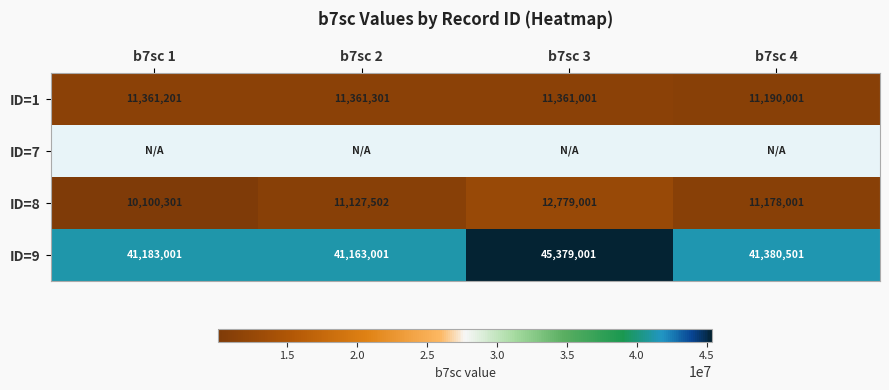

At which label does ID=8 first exceed 11178001?

b7sc 3